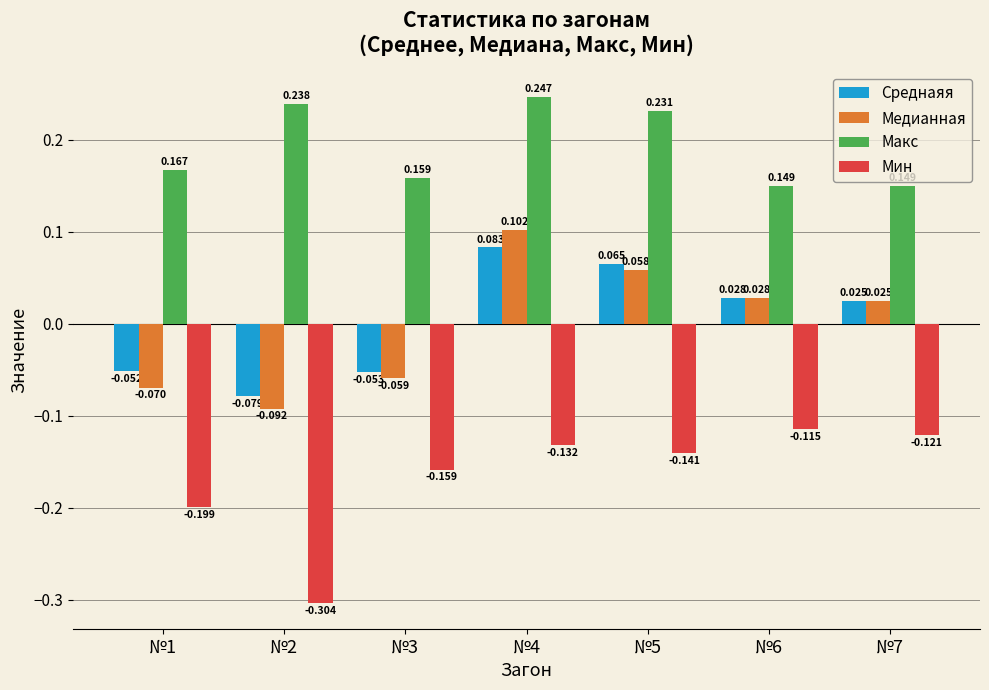

At which label does Среднаяя reach its peak?

№4